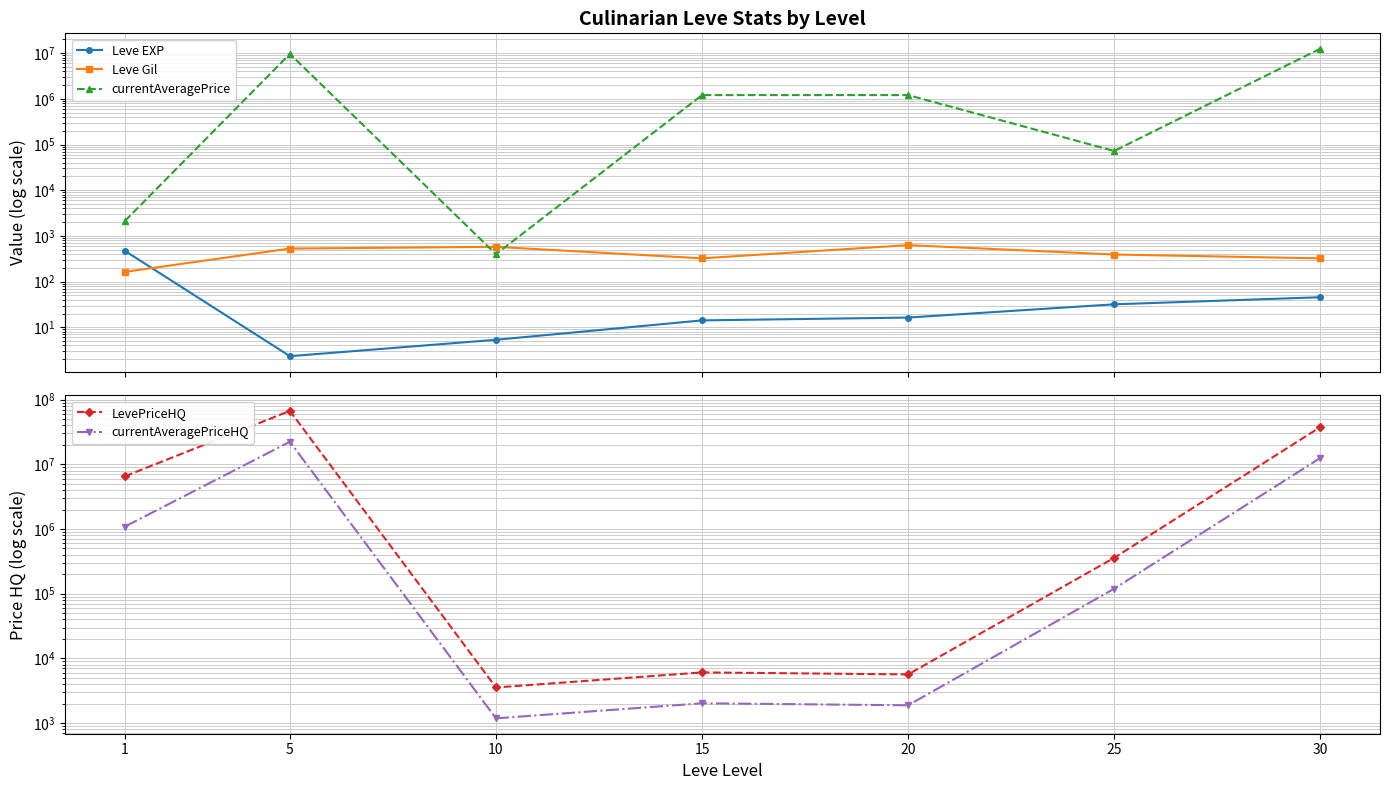

How many times do Leve Gil and currentAveragePrice cross each other?

2